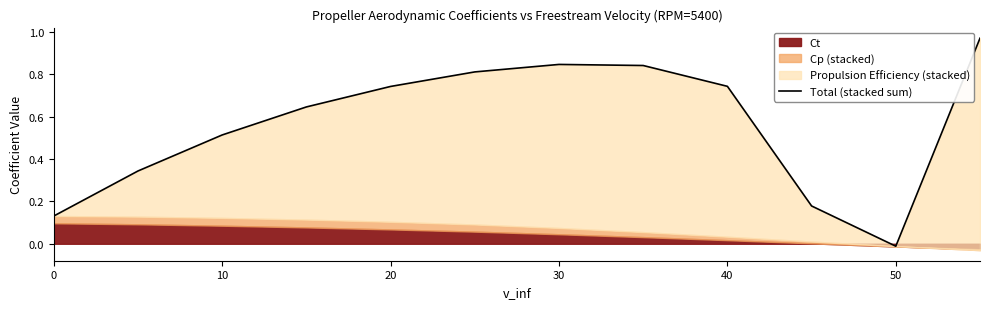

The value at 30 is 1.3. True or false?

False